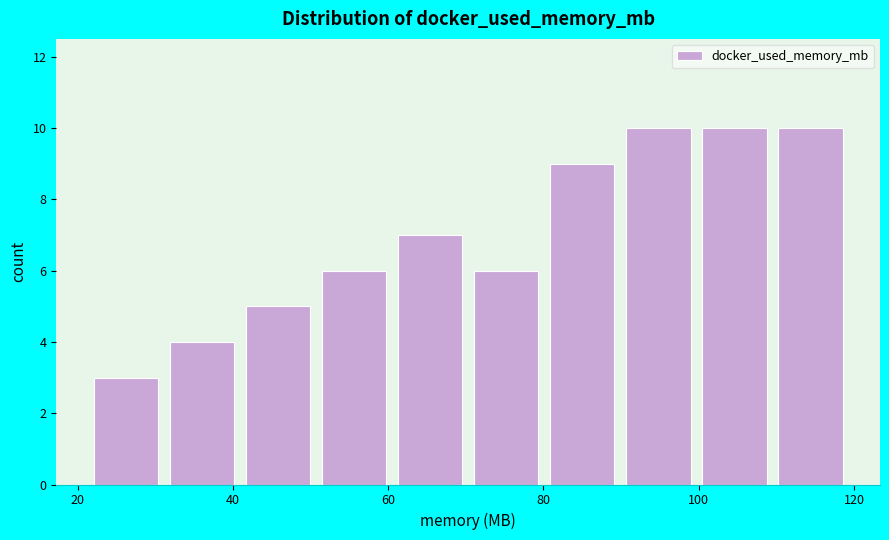

How tall is the bar that spans 80 to 90 on the x-axis? Neither the bar edges nor the heights are printed on the chart, so give them approximately, as read against the axes.

9